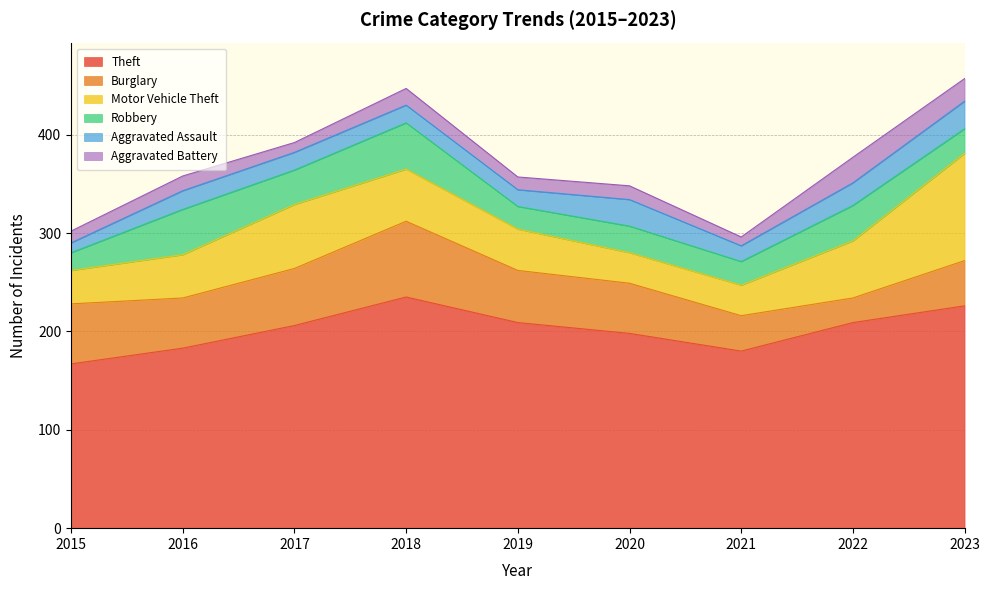

Which category has the highest value in the Aggravated Battery series?

2022